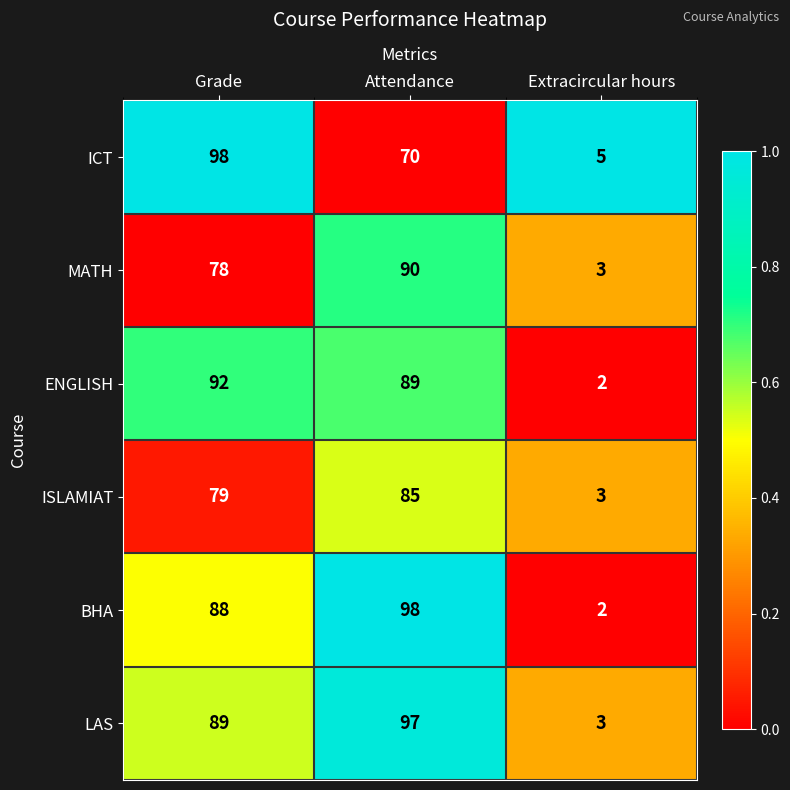

Reading right to left, extract all data points from this chart.

ICT: Extracircular hours=5	Attendance=70	Grade=98
MATH: Extracircular hours=3	Attendance=90	Grade=78
ENGLISH: Extracircular hours=2	Attendance=89	Grade=92
ISLAMIAT: Extracircular hours=3	Attendance=85	Grade=79
BHA: Extracircular hours=2	Attendance=98	Grade=88
LAS: Extracircular hours=3	Attendance=97	Grade=89